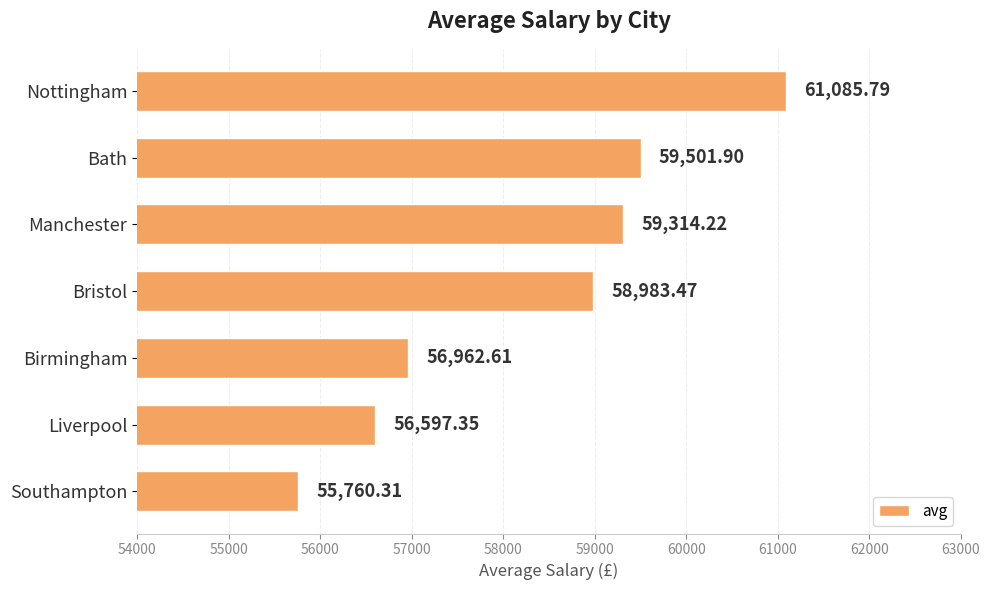

How many values are below 58983?

3